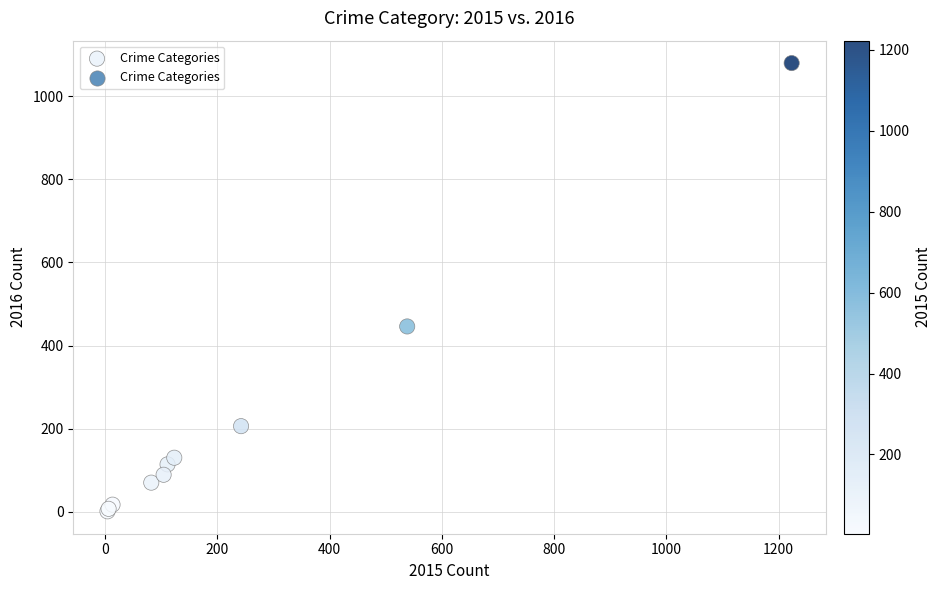

What Y value in the scatter plot is closest to 540?

446